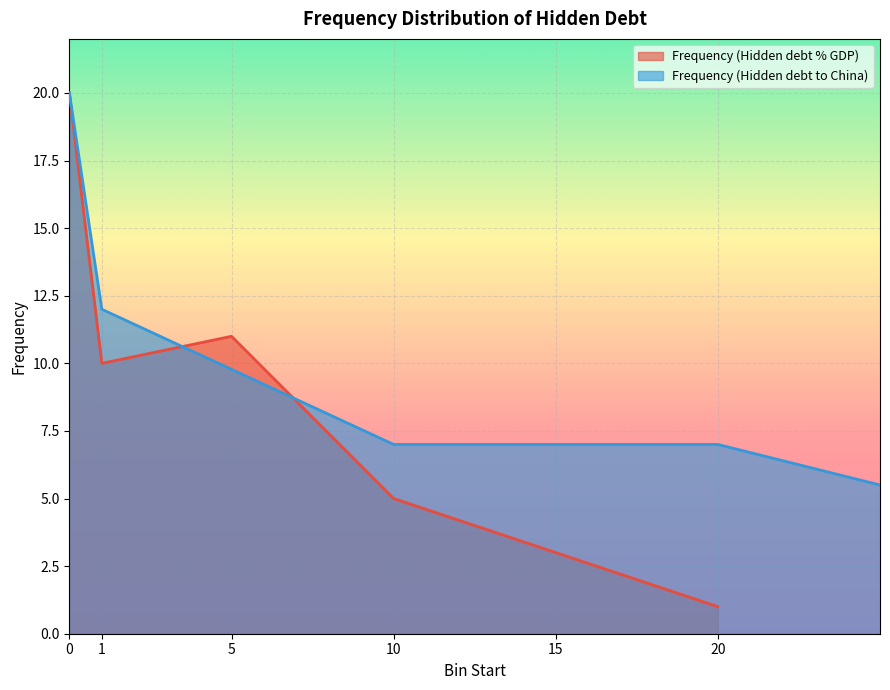

What is the greatest value displayed?

20